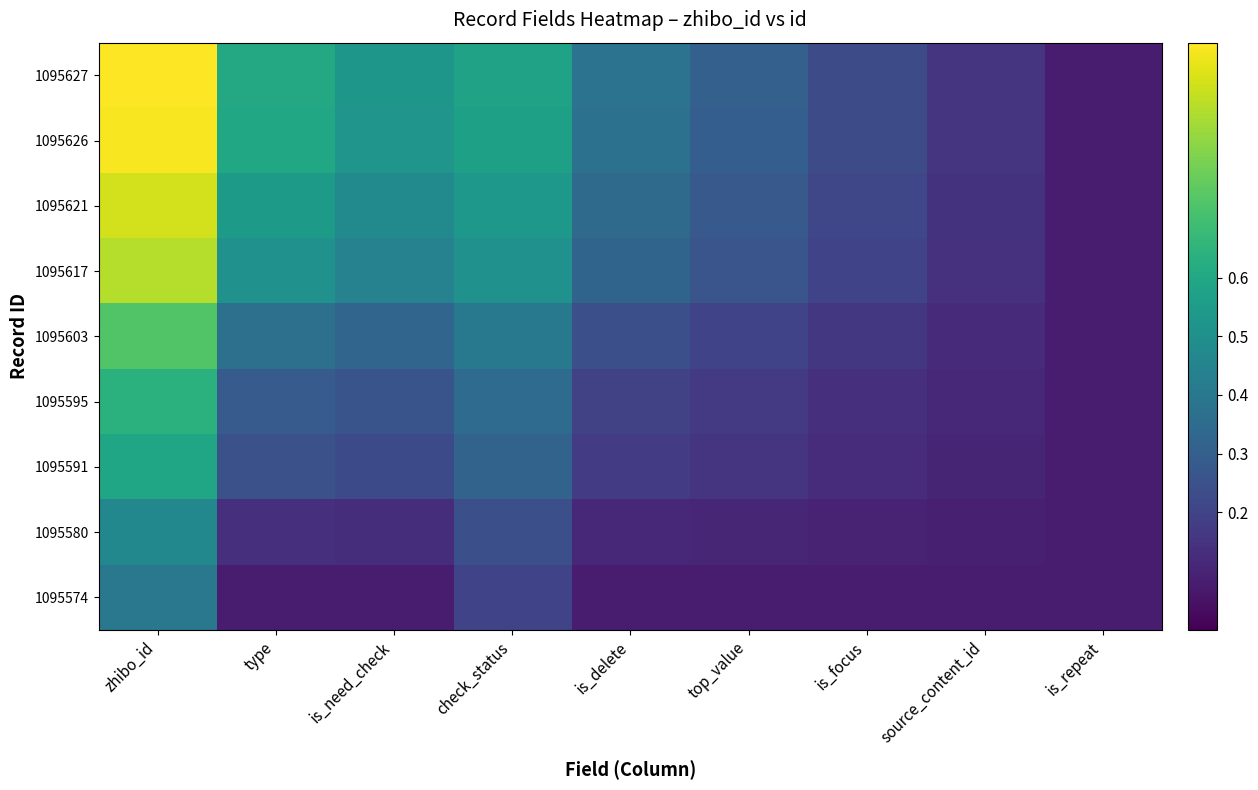

Which series has the largest total across all categories?

1095627